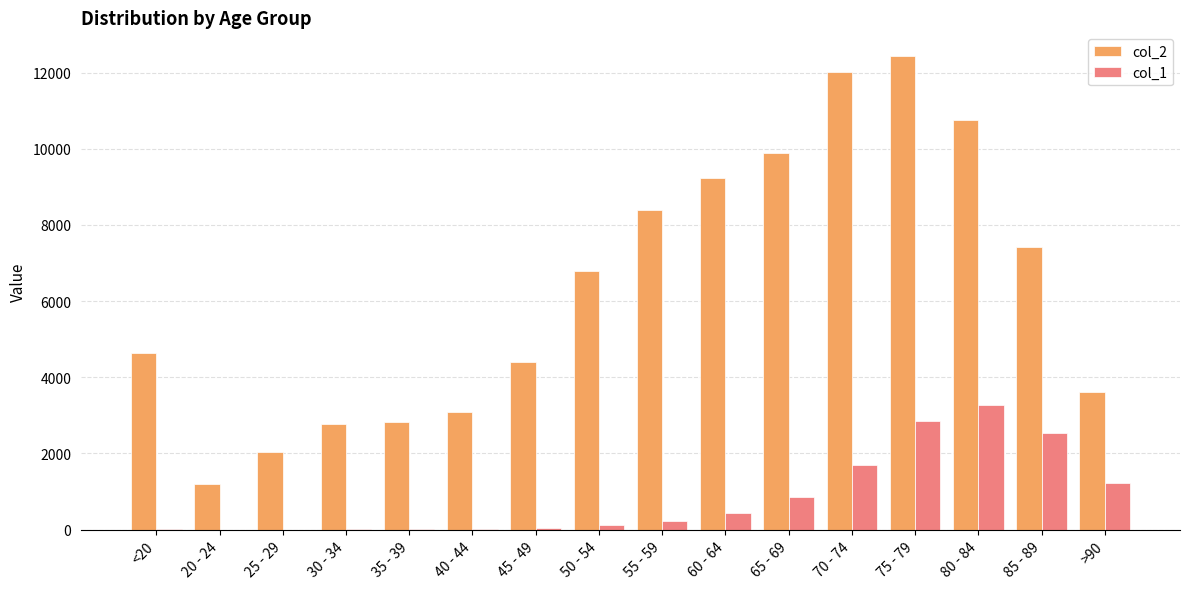

What is the difference between the col_2 values at 65 - 69 and 35 - 39?

7069